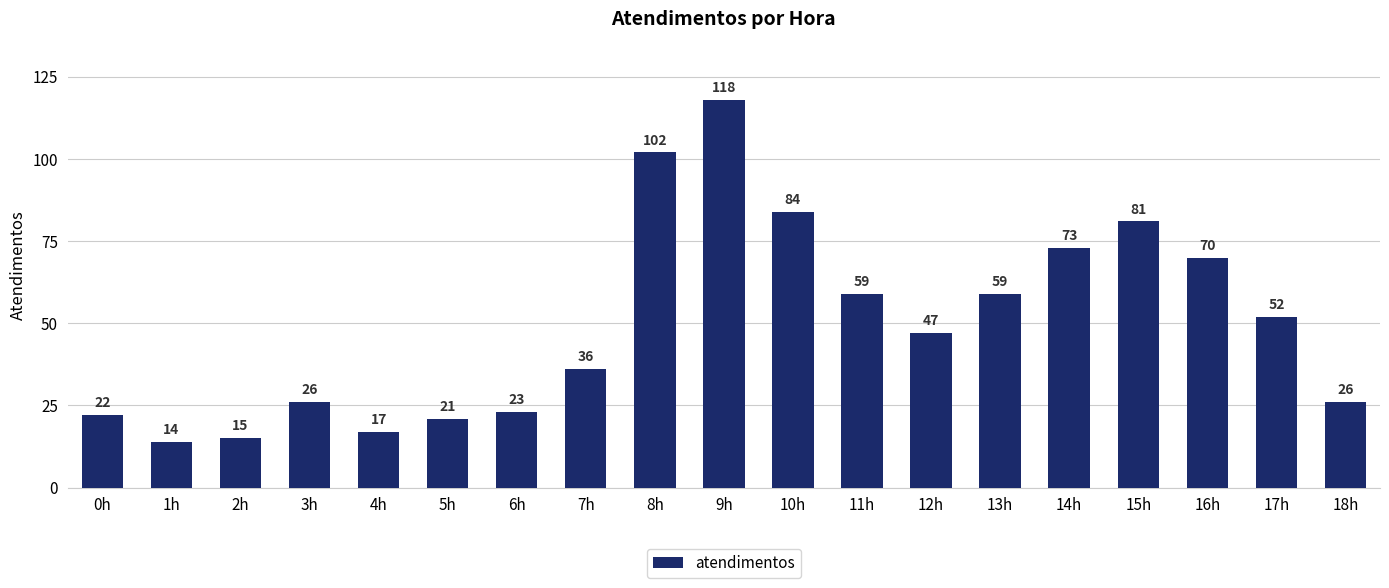

At which category does the chart reach its minimum across all series?

1h